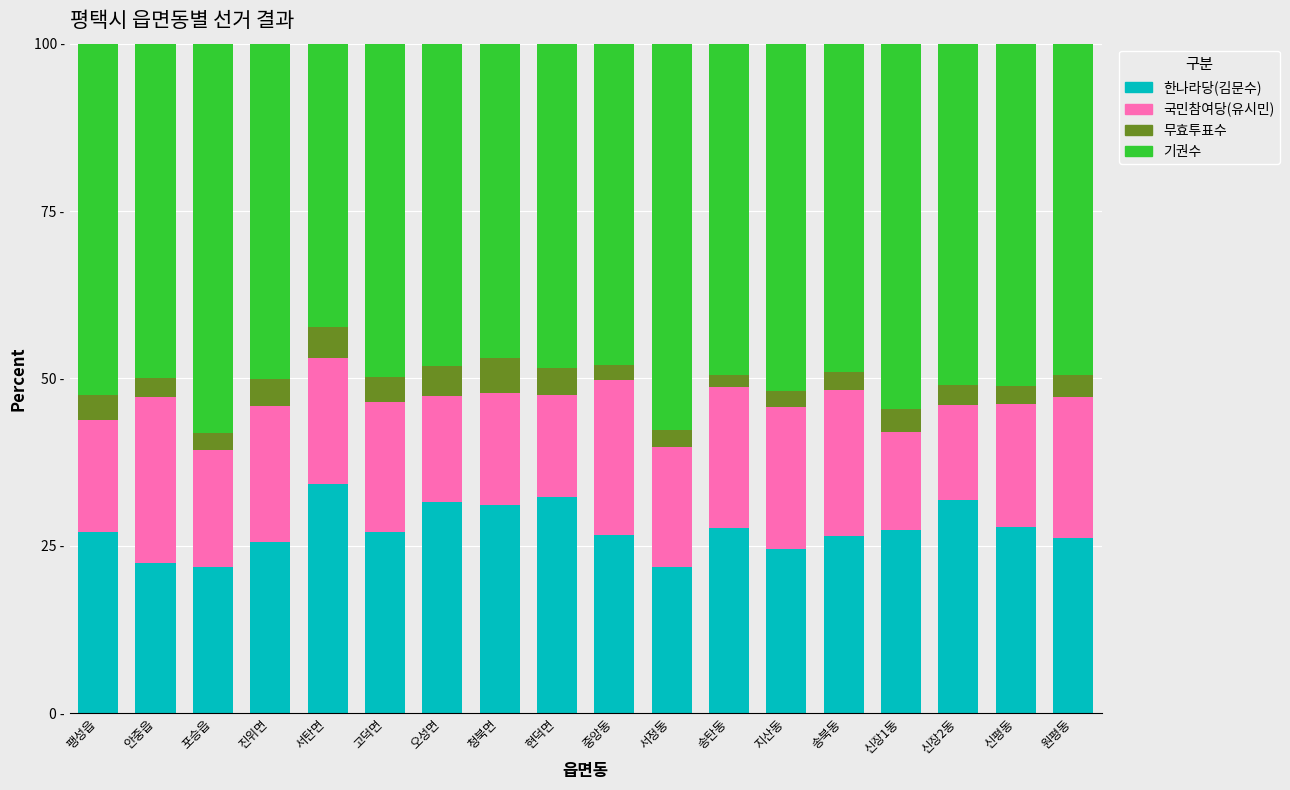

Are the bars horizontal?

No